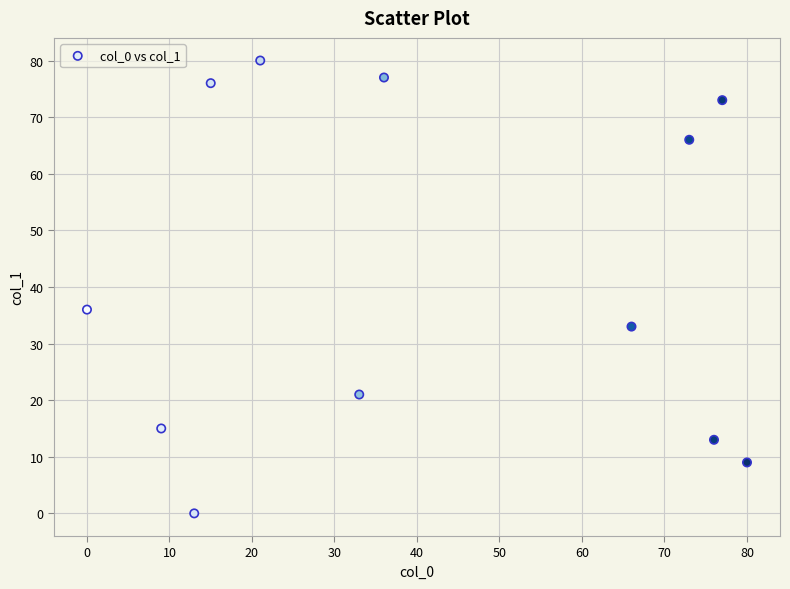

What Y value in the scatter plot is closest to 40?

36